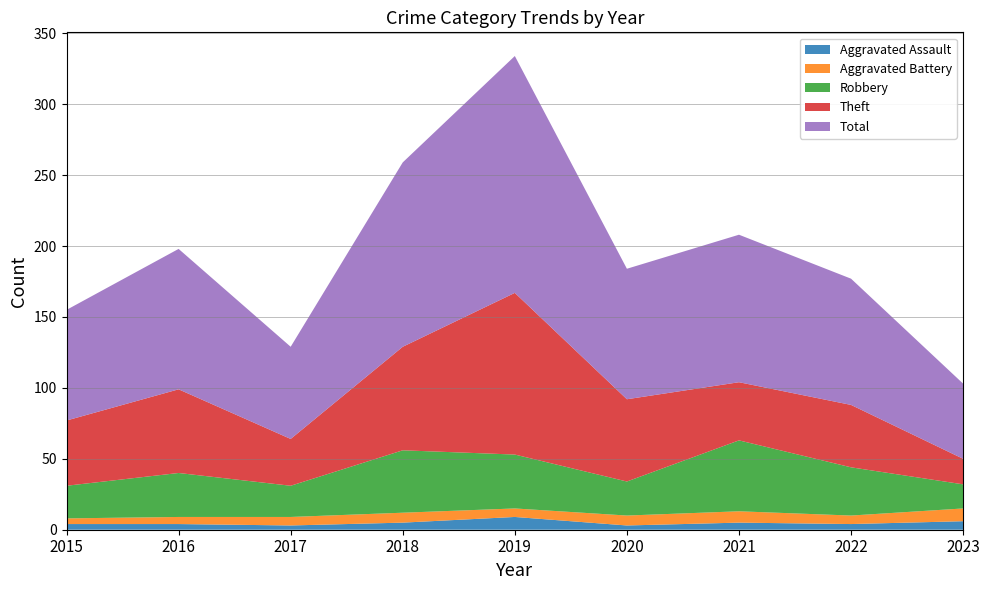

Reading left to right, list all the values displayed in this chart.

Aggravated Assault: 4	4	3	5	9	3	5	4	6
Aggravated Battery: 4	5	6	7	6	7	8	6	9
Robbery: 23	31	22	44	38	24	50	34	17
Theft: 46	59	33	73	114	58	41	44	18
Total: 78	99	65	130	167	92	104	89	53